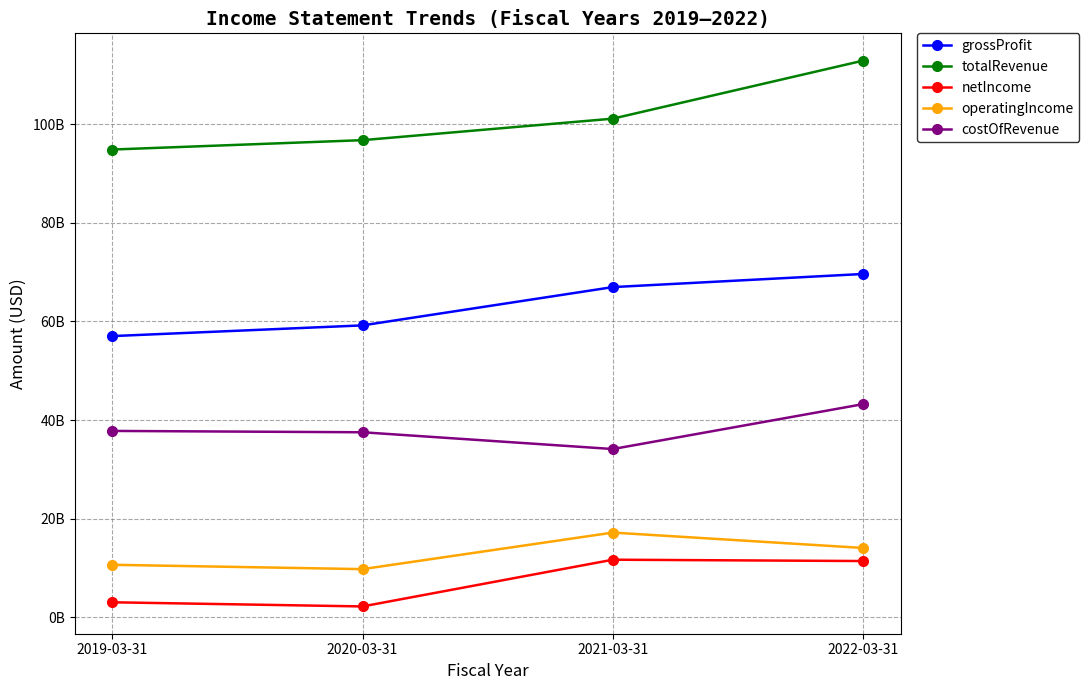

What are all the series names shown in the legend?

grossProfit, totalRevenue, netIncome, operatingIncome, costOfRevenue